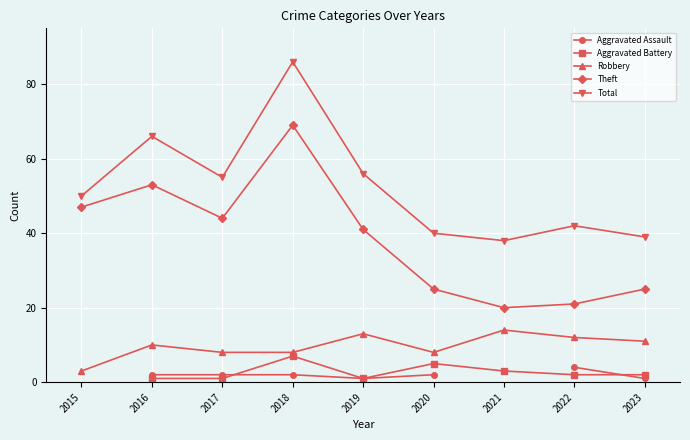

What is the difference between the Total values at 2021 and 2018?

48